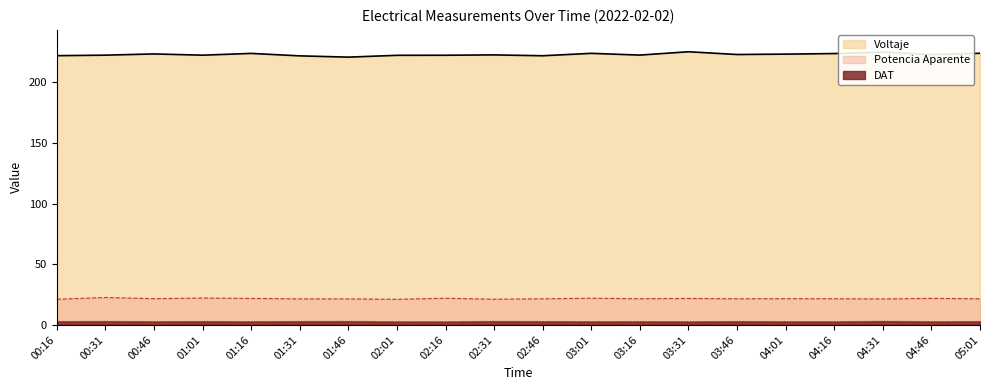

Reading right to left, extract all data points from this chart.

Voltaje: 05:01=224.0	04:46=223.0	04:31=224.9	04:16=223.7	04:01=223.3	03:46=223.0	03:31=225.2	03:16=222.5	03:01=223.9	02:46=221.9	02:31=222.6	02:16=222.3	02:01=222.3	01:46=220.8	01:31=221.8	01:16=223.9	01:01=222.4	00:46=223.4	00:31=222.4	00:16=222.0
Potencia Aparente: 05:01=21.5	04:46=21.8	04:31=21.4	04:16=21.5	04:01=21.6	03:46=21.5	03:31=21.8	03:16=21.5	03:01=22.0	02:46=21.5	02:31=21.1	02:16=21.9	02:01=21.1	01:46=21.4	01:31=21.4	01:16=21.8	01:01=22.1	00:46=21.6	00:31=22.6	00:16=21.1
DAT: 05:01=2.8	04:46=2.7	04:31=3.0	04:16=2.7	04:01=2.7	03:46=2.8	03:31=2.6	03:16=2.7	03:01=2.7	02:46=2.8	02:31=2.9	02:16=2.6	02:01=2.6	01:46=2.9	01:31=2.9	01:16=2.7	01:01=2.8	00:46=2.7	00:31=2.9	00:16=2.8